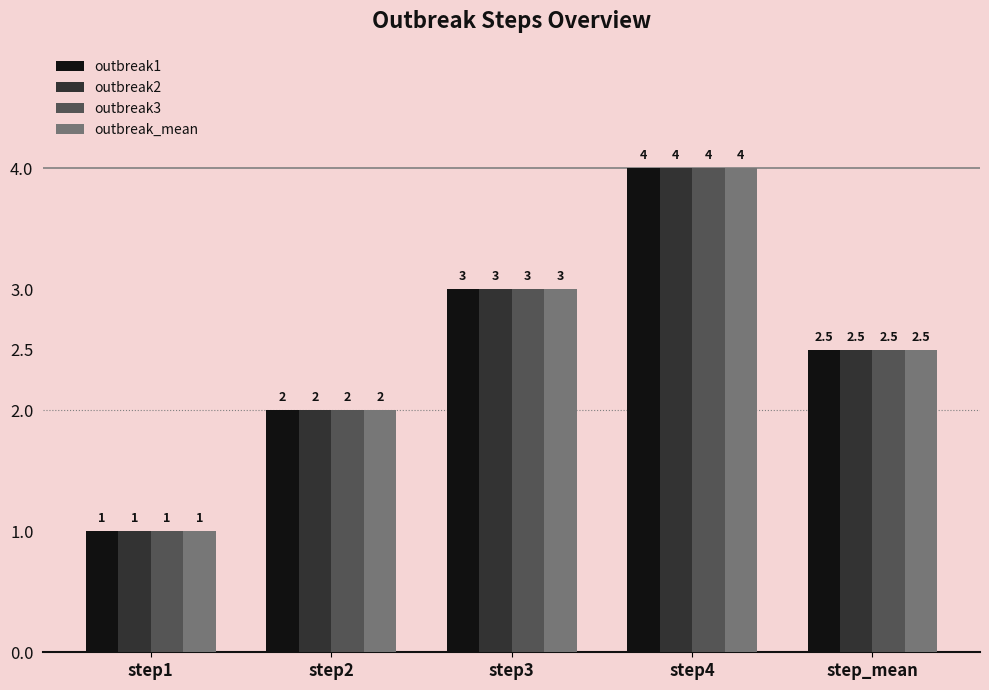

Reading left to right, transcribe all the data shown in this chart.

outbreak1: 1.0	2.0	3.0	4.0	2.5
outbreak2: 1.0	2.0	3.0	4.0	2.5
outbreak3: 1.0	2.0	3.0	4.0	2.5
outbreak_mean: 1.0	2.0	3.0	4.0	2.5